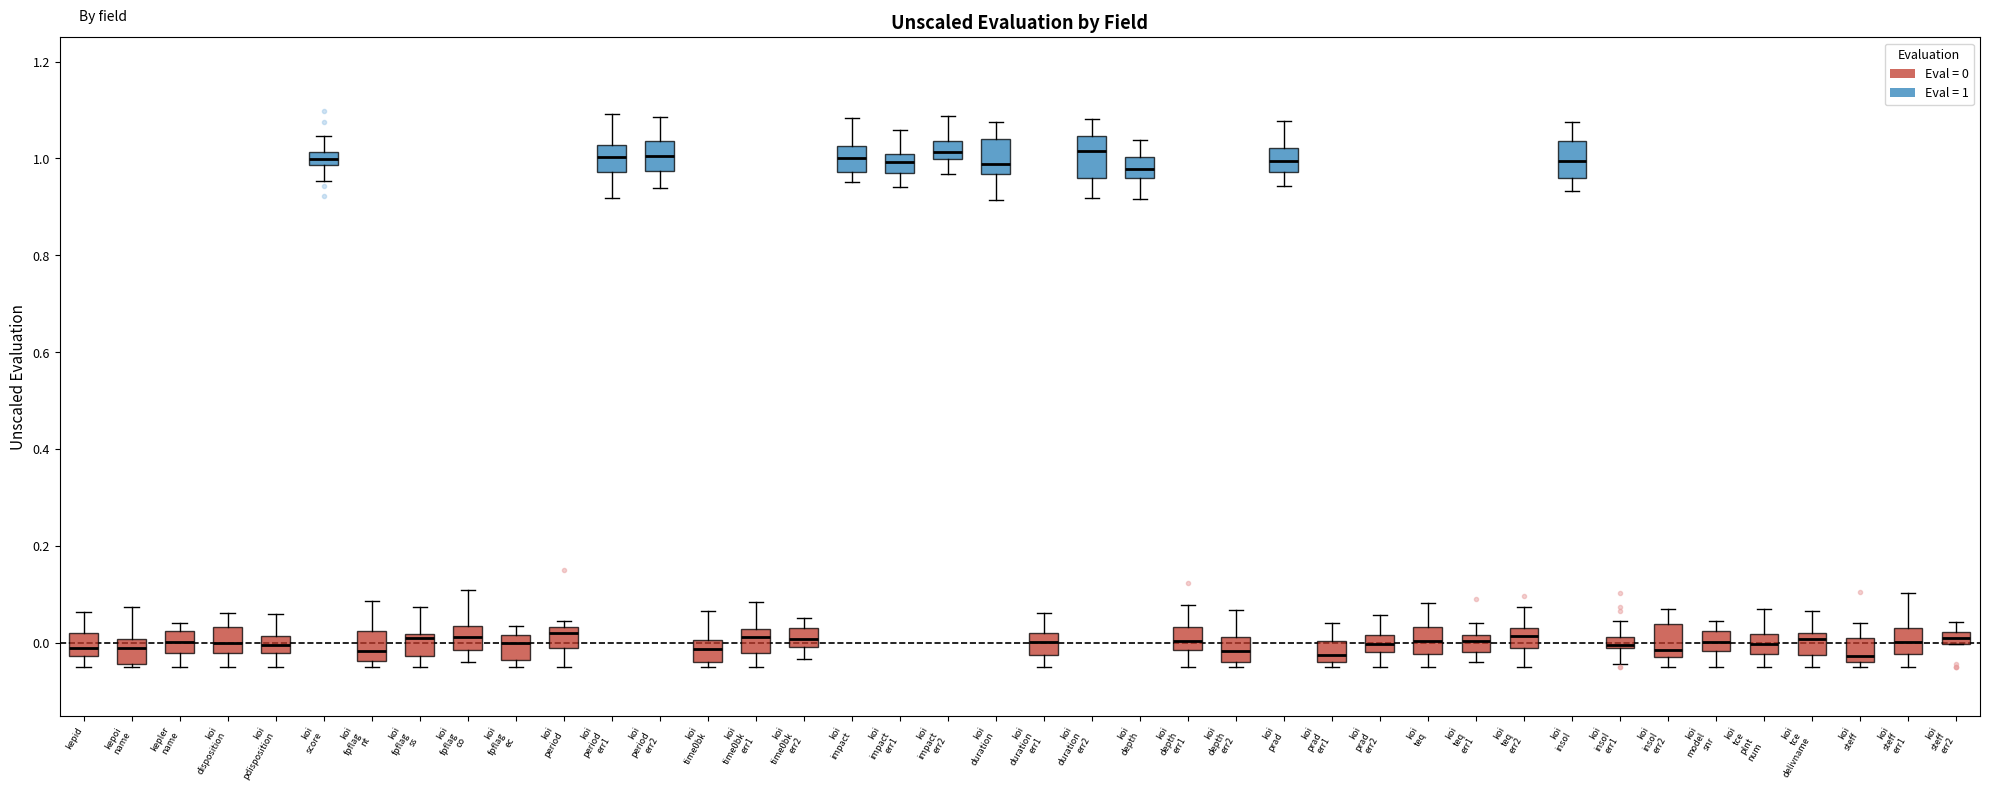

Where does the upper whisker of the box for koi fpflag ss end on the y-axis? The values are not printed on the chart, so give them approximately, as read against the axis.

0.08